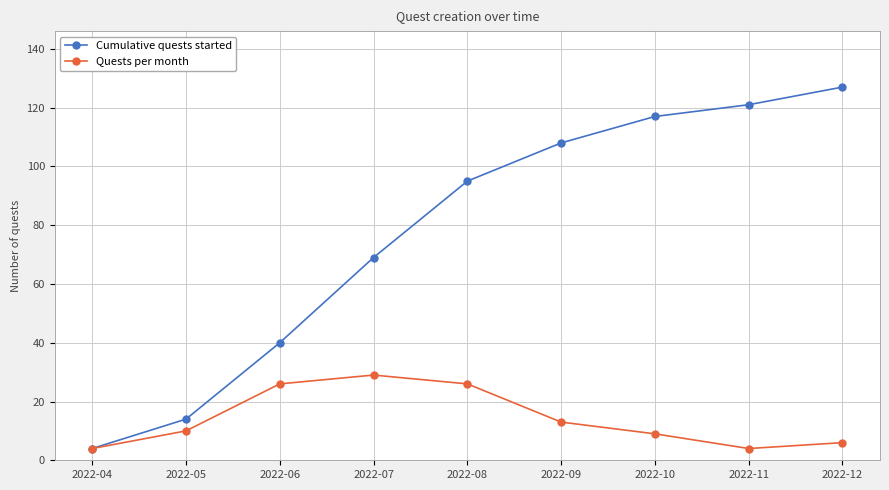

What are all the series names shown in the legend?

Cumulative quests started, Quests per month